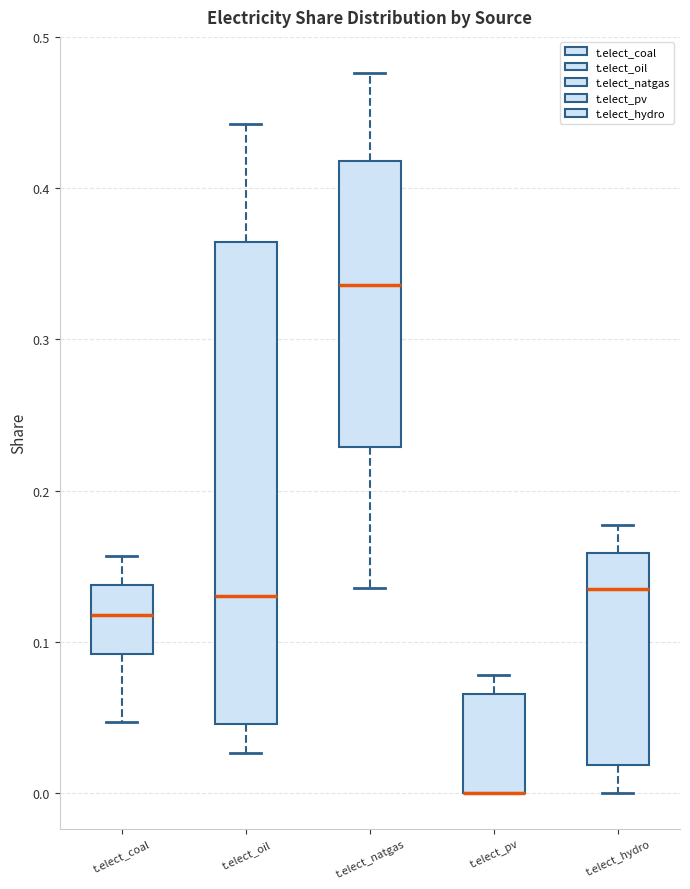

Reading left to right, transcribe this box plot: for each box, give where its median line is, the range the box spans, and where its two whiskers end, as read against the y-axis. The values are not printed on the chart, so give them approximately, as read against the axis.

t.elect_coal: median 0.12, box 0.09 to 0.14, whiskers 0.05 to 0.16
t.elect_oil: median 0.13, box 0.05 to 0.36, whiskers 0.03 to 0.44
t.elect_natgas: median 0.34, box 0.23 to 0.42, whiskers 0.14 to 0.48
t.elect_pv: median 0.00 (drawn on the box's lower edge), box 0.00 to 0.07, whiskers 0.00 to 0.08
t.elect_hydro: median 0.13, box 0.02 to 0.16, whiskers 0.00 to 0.18